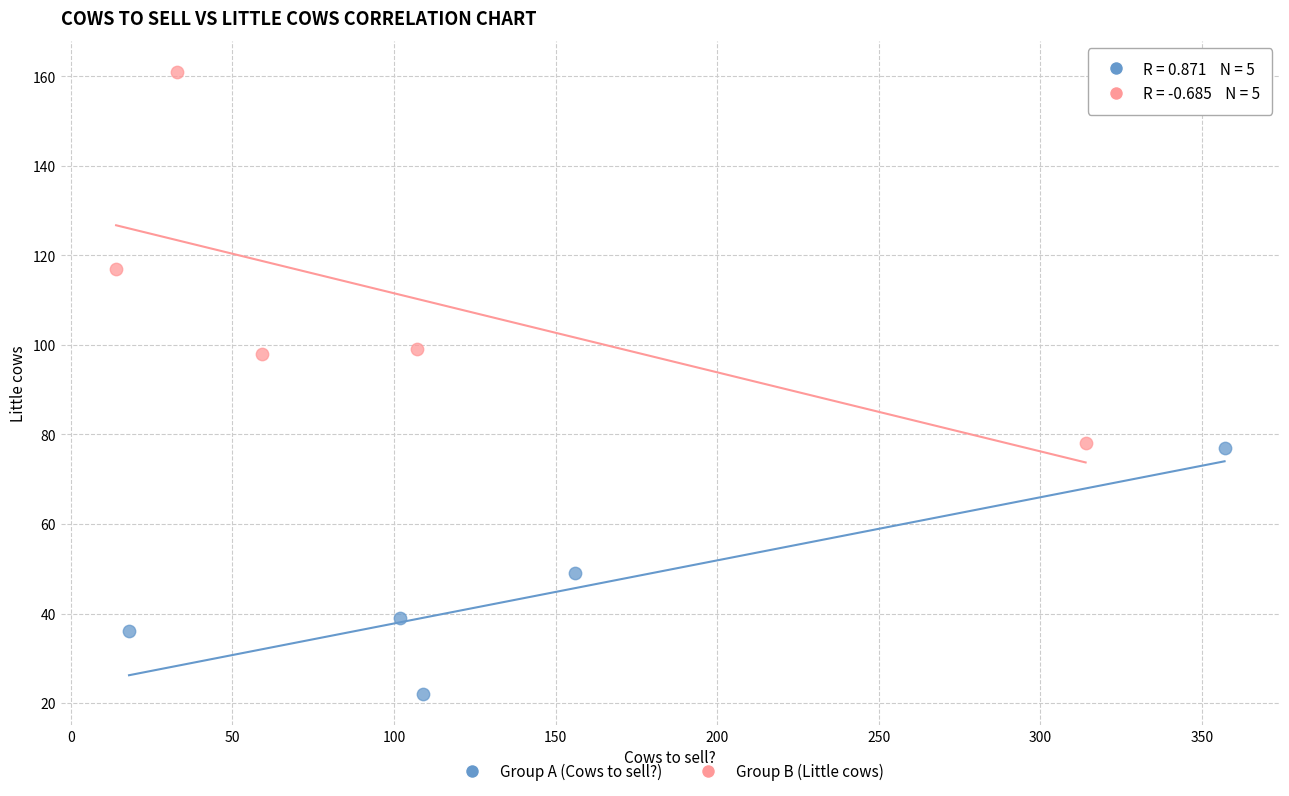

What are all the series names shown in the legend?

Group A (Cows to sell?), Group B (Little cows)